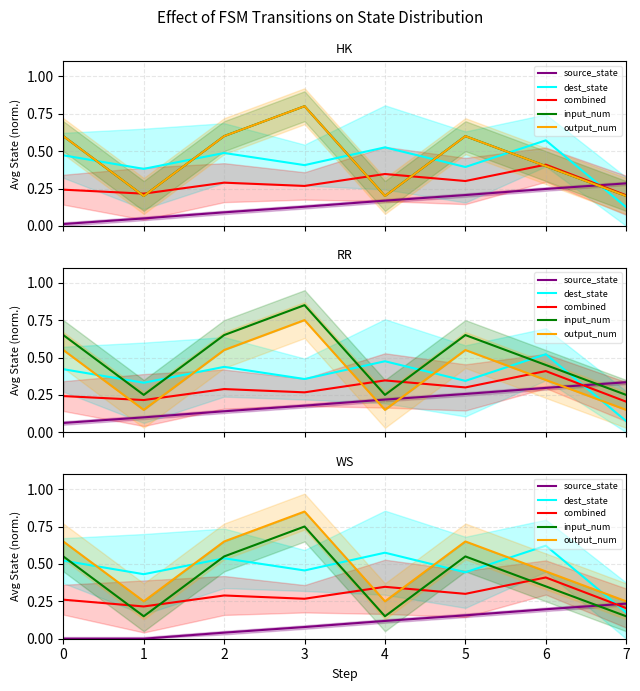

Between 6 and 3, which is larger?

6